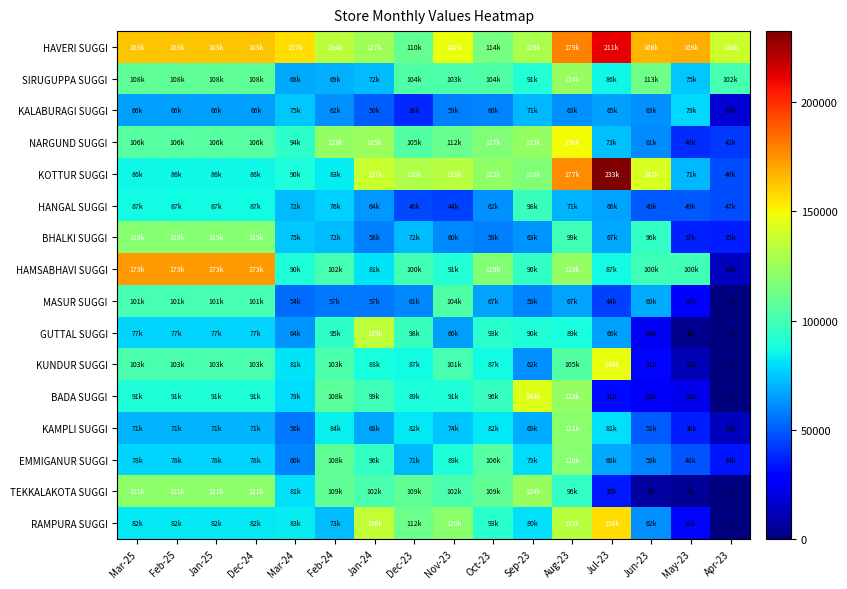

What is the total value across all series at Dec-24?

1632395.4